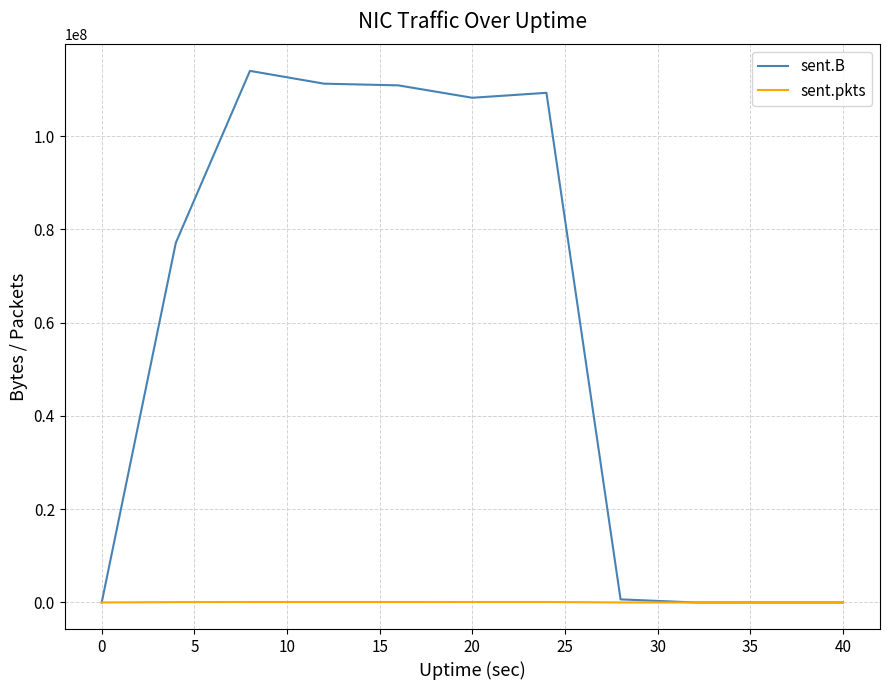

How many values in the sent.B series are below 77133889?

5